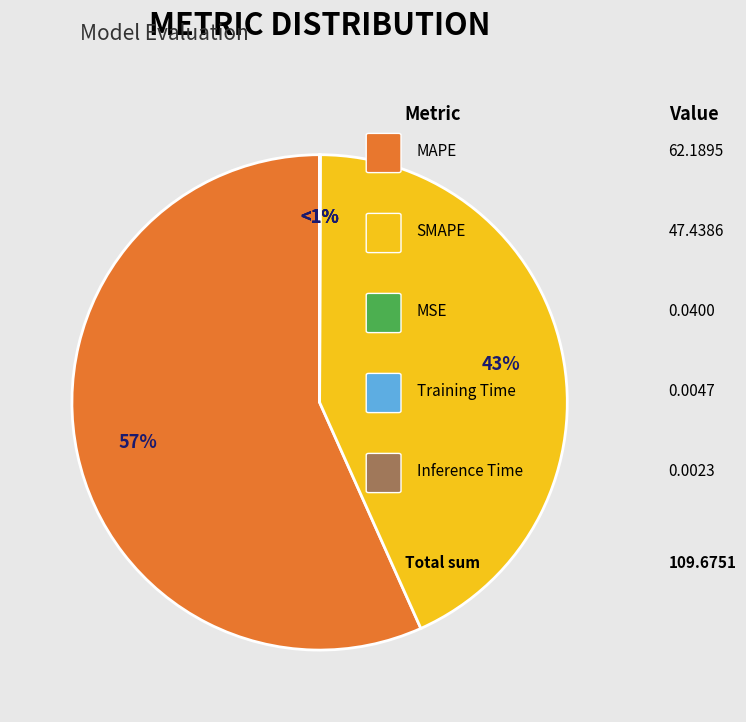

Is there a majority slice in this chart?

Yes